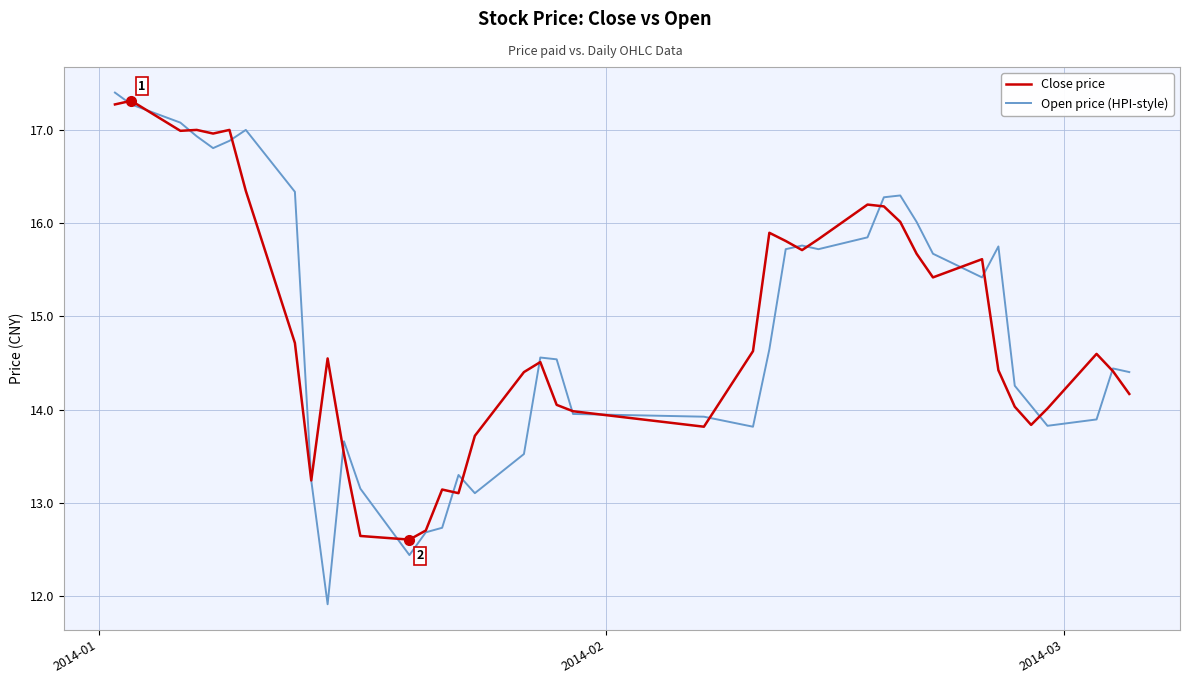

What is the highest value of the Open price (HPI-style) series?

17.4